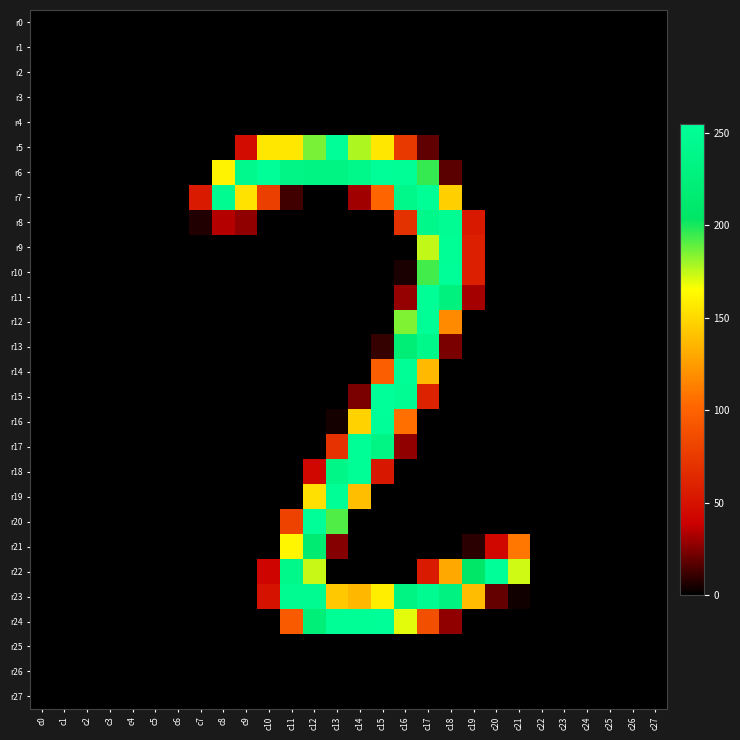

Which series has the largest range (max minus min)?

r15